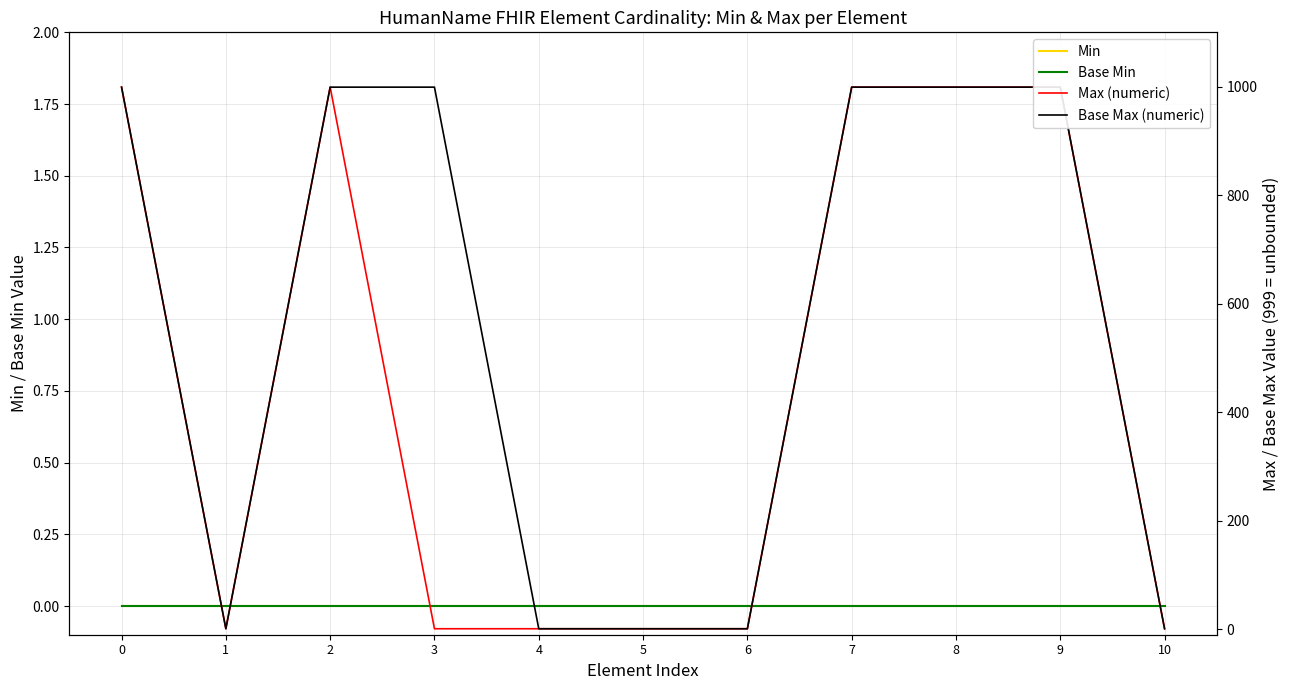

Is it true that Max (numeric) equals 1 at 4?

False